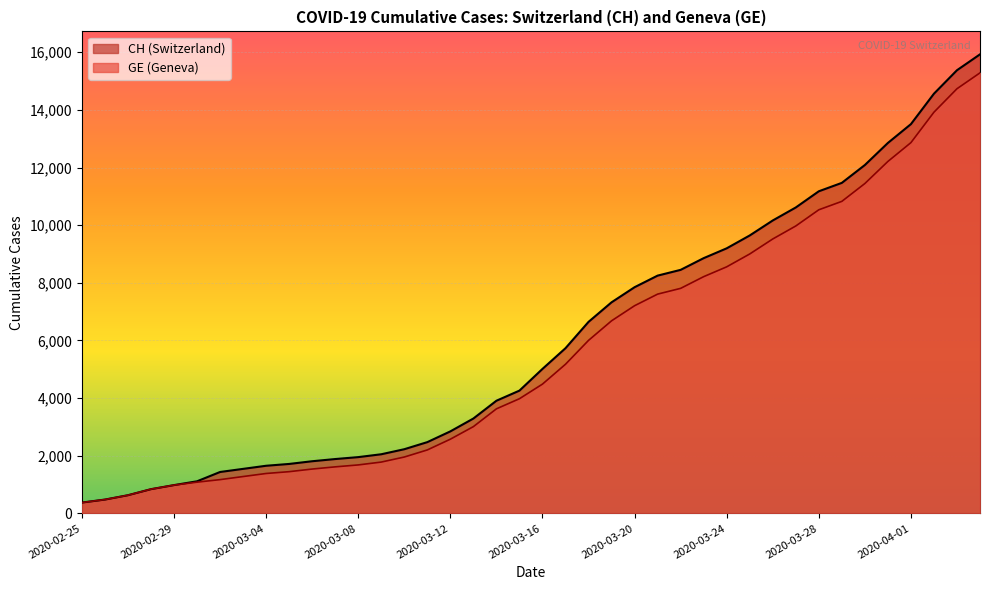

Reading left to right, extract all data points from this chart.

CH: 2020-02-25=375	2020-02-26=479	2020-02-27=630	2020-02-28=840	2020-02-29=981	2020-03-01=1113	2020-03-02=1436	2020-03-03=1544	2020-03-04=1652	2020-03-05=1715	2020-03-06=1809	2020-03-07=1885	2020-03-08=1952	2020-03-09=2051	2020-03-10=2226	2020-03-11=2472	2020-03-12=2845	2020-03-13=3291	2020-03-14=3908	2020-03-15=4259	2020-03-16=5012	2020-03-17=5731	2020-03-18=6644	2020-03-19=7323	2020-03-20=7847	2020-03-21=8249	2020-03-22=8449	2020-03-23=8855	2020-03-24=9196	2020-03-25=9642	2020-03-26=10162	2020-03-27=10613	2020-03-28=11175	2020-03-29=11467	2020-03-30=12086	2020-03-31=12852	2020-04-01=13505	2020-04-02=14561	2020-04-03=15375	2020-04-04=15926
GE: 2020-02-25=375	2020-02-26=479	2020-02-27=630	2020-02-28=840	2020-02-29=981	2020-03-01=1083	2020-03-02=1171	2020-03-03=1278	2020-03-04=1384	2020-03-05=1447	2020-03-06=1538	2020-03-07=1614	2020-03-08=1681	2020-03-09=1780	2020-03-10=1955	2020-03-11=2201	2020-03-12=2574	2020-03-13=3010	2020-03-14=3627	2020-03-15=3978	2020-03-16=4485	2020-03-17=5174	2020-03-18=6002	2020-03-19=6681	2020-03-20=7205	2020-03-21=7607	2020-03-22=7807	2020-03-23=8213	2020-03-24=8554	2020-03-25=9000	2020-03-26=9520	2020-03-27=9971	2020-03-28=10533	2020-03-29=10825	2020-03-30=11444	2020-03-31=12210	2020-04-01=12863	2020-04-02=13919	2020-04-03=14733	2020-04-04=15284